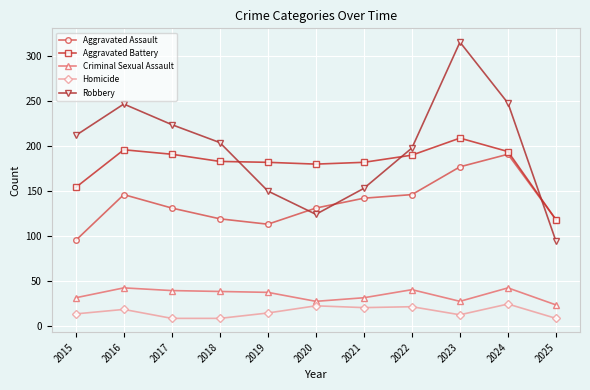

Which category has the highest value across all series?

2023